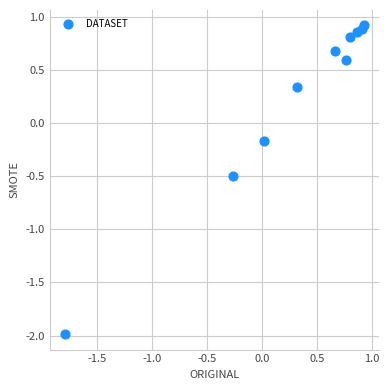

What is the range of X values (max minus min)?

2.7